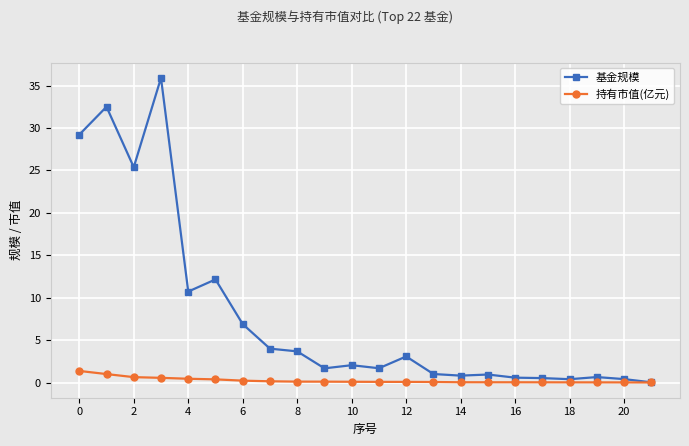

What is the maximum value for 持有市值(亿元)?

1.4